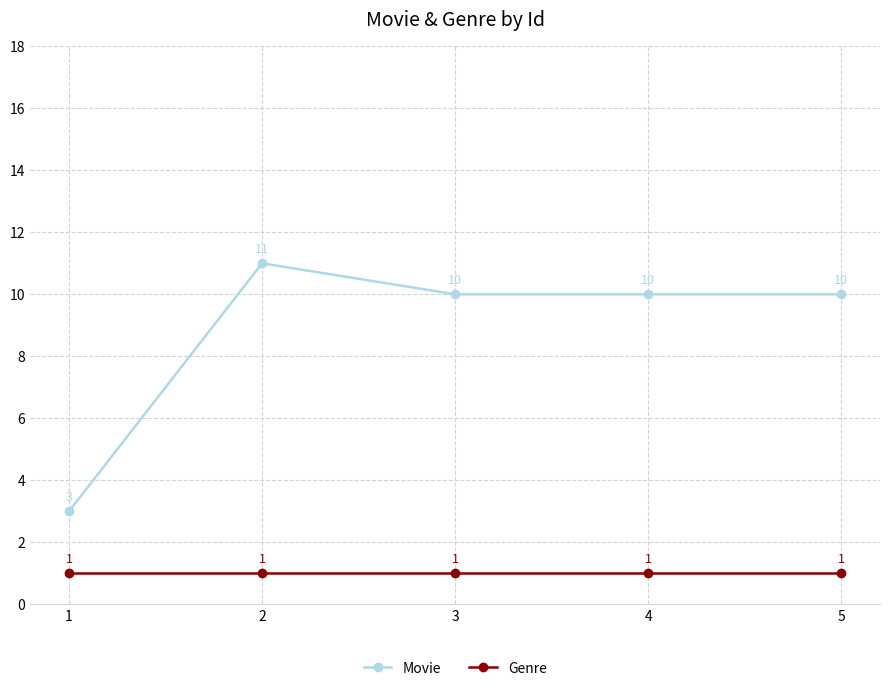

Count the number of categories in the chart.

5